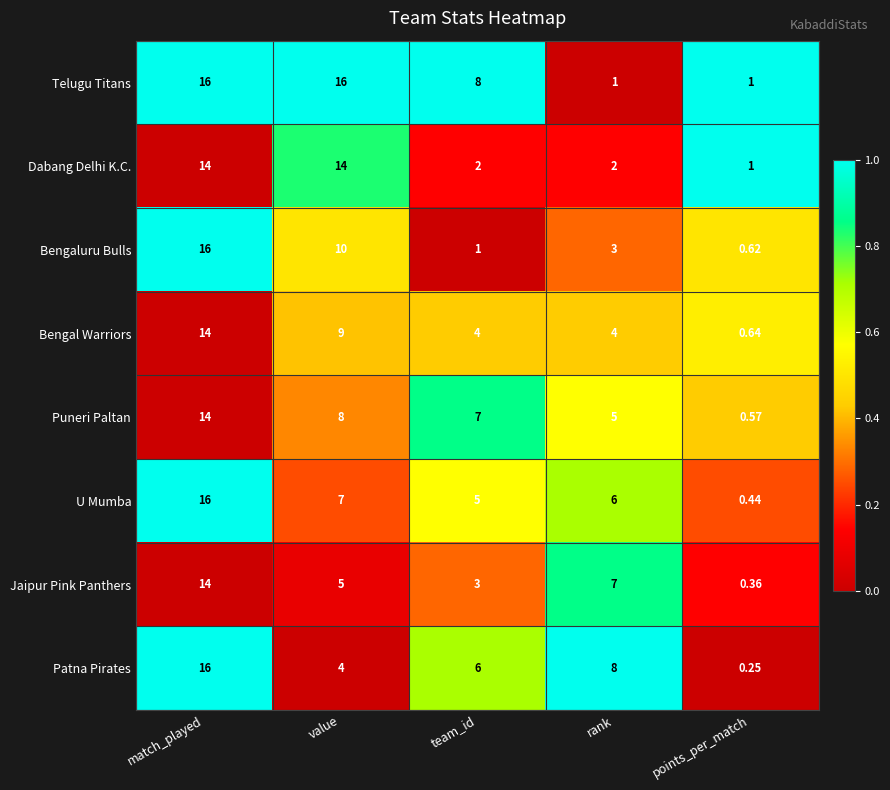

Where does the Dabang Delhi K.C. series first go above 2?

match_played